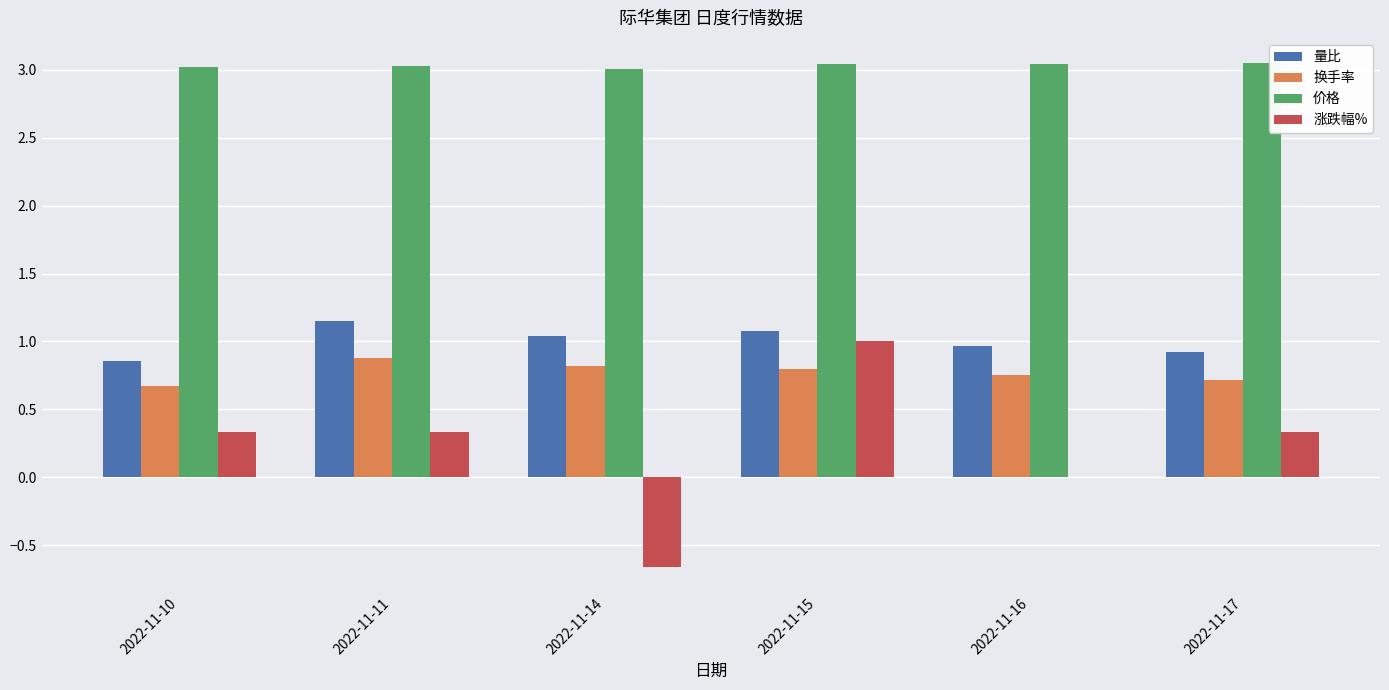

How many data points does each series have?

6